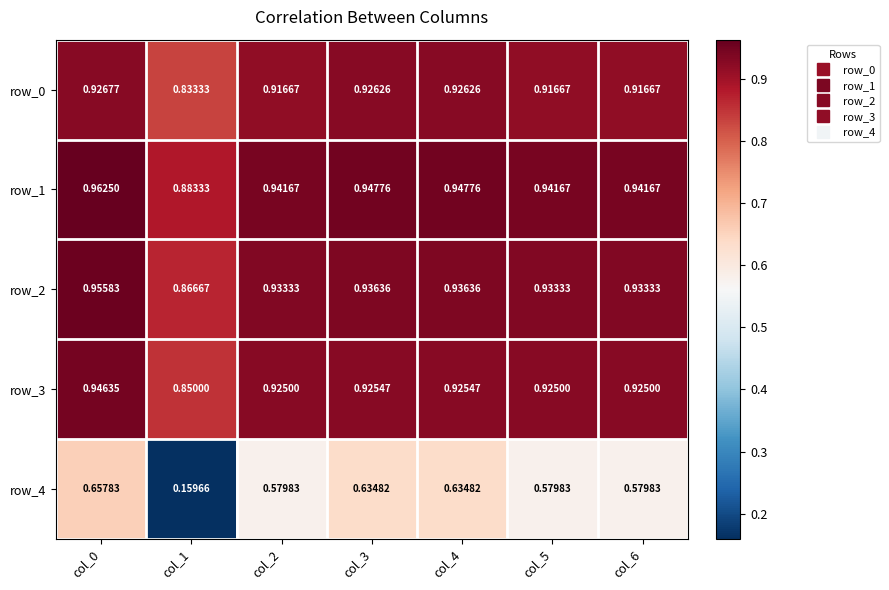

The value of row_3 at col_4 is 1.4. True or false?

False